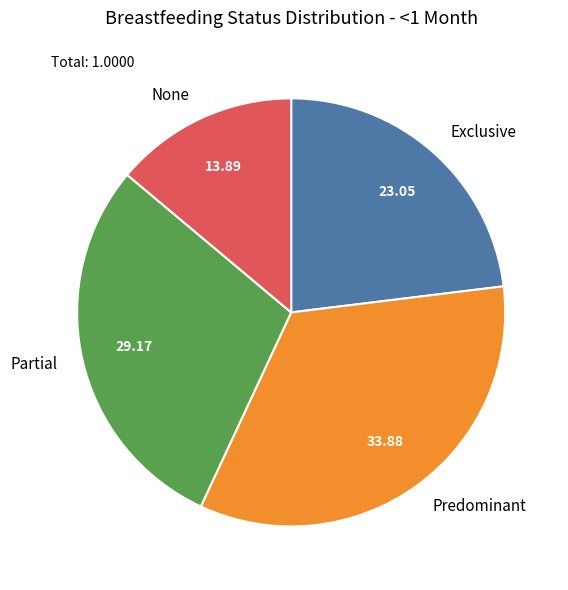

Does any single category account for the majority?

No